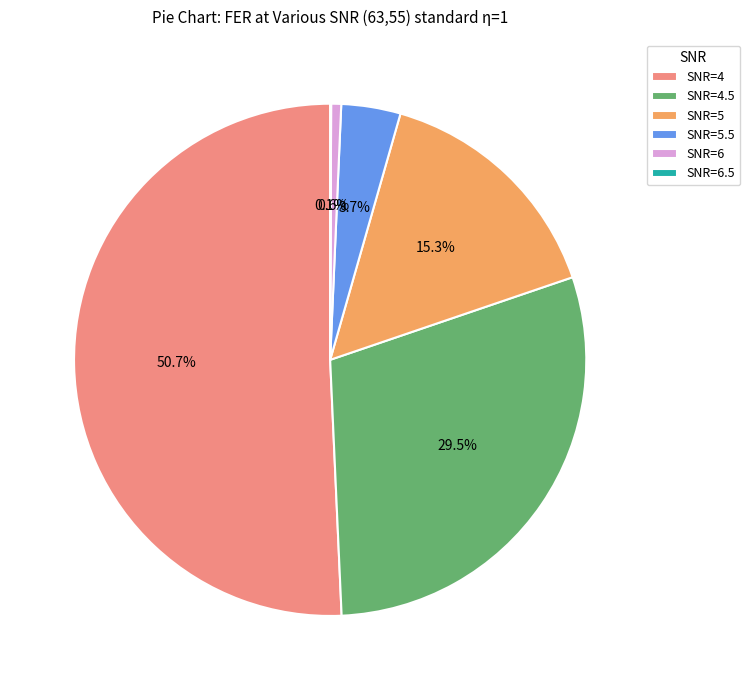

Is the sum of SNR=5 and SNR=4 greater than half?

Yes